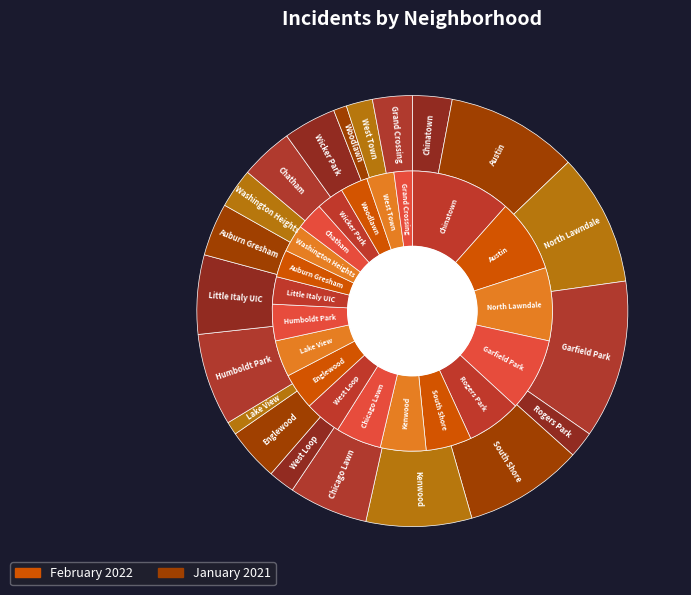

Which series has the largest range (max minus min)?

January 2021